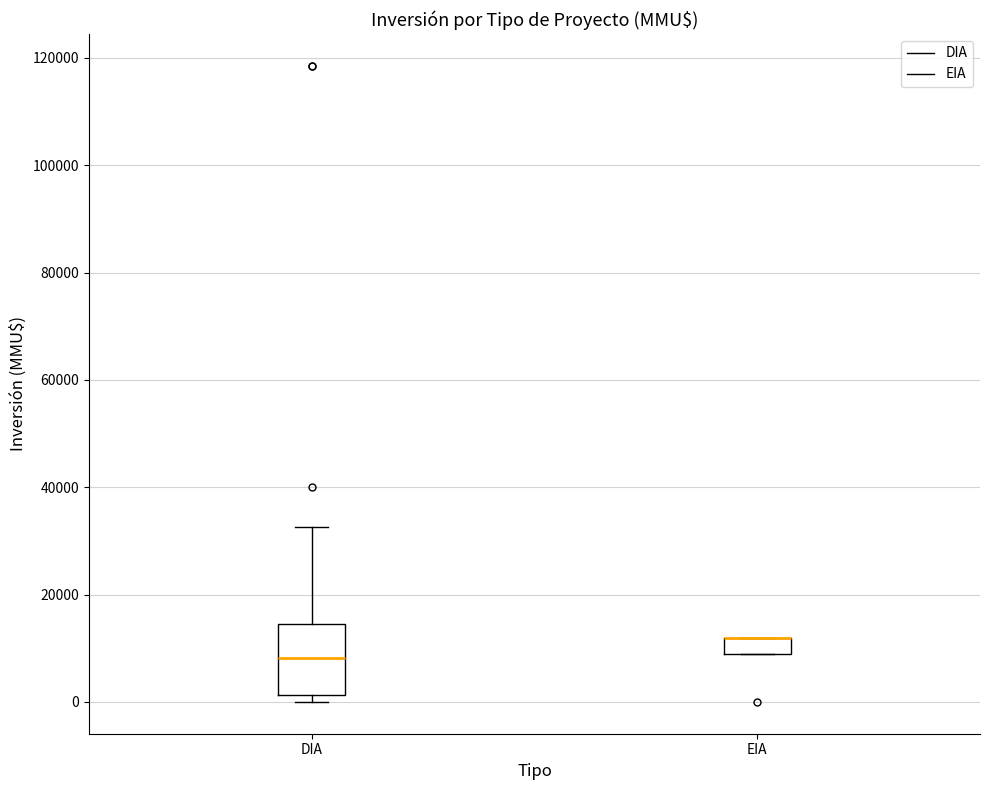

Where does the median line of the box for DIA sit on the y-axis? The values are not printed on the chart, so give them approximately, as read against the axis.

8000